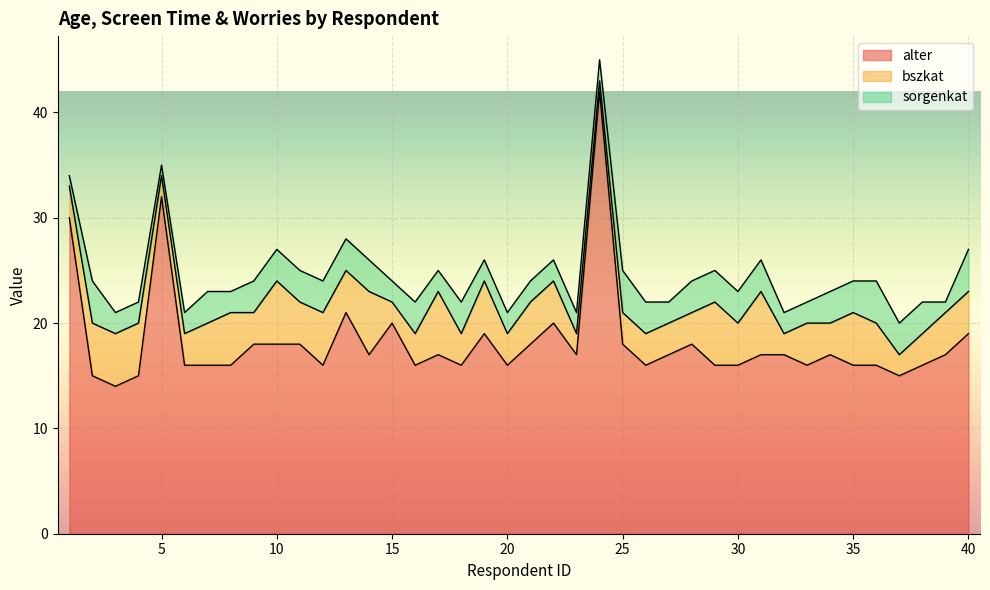

What is the difference between the highest and lowest values at 23?

15